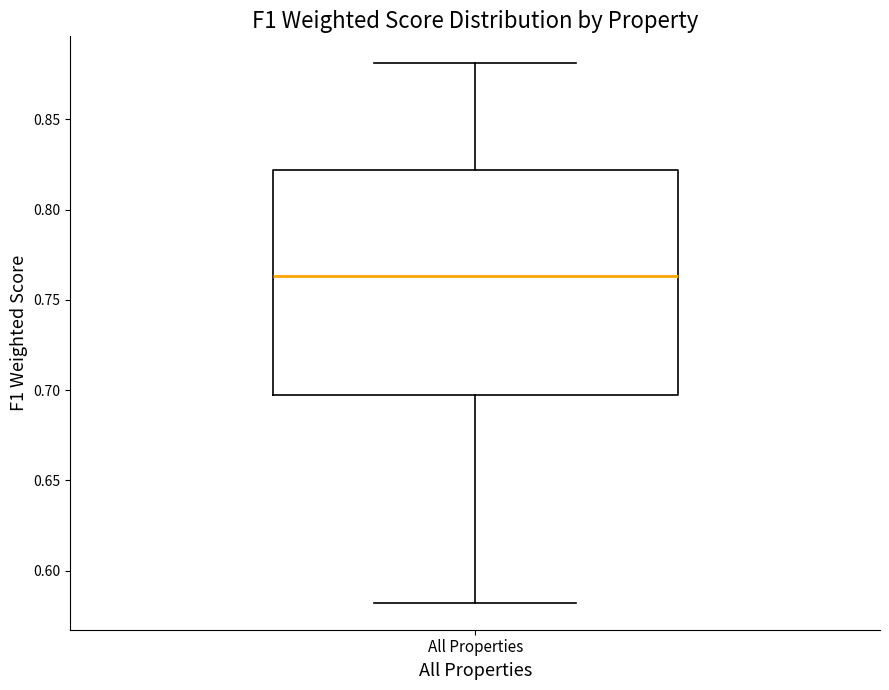

Read this box plot against the y-axis: the position of the median line, the range covered by the box, and the ends of both whiskers. The values are not printed on the chart, so give them approximately, as read against the axis.

median 0.765, box 0.695 to 0.820, whiskers 0.580 to 0.880